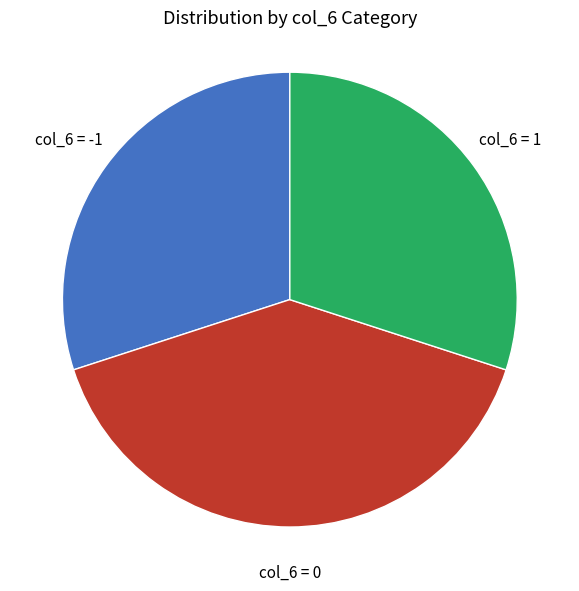

Is it true that col_6 = -1 is 44% of the pie?

False